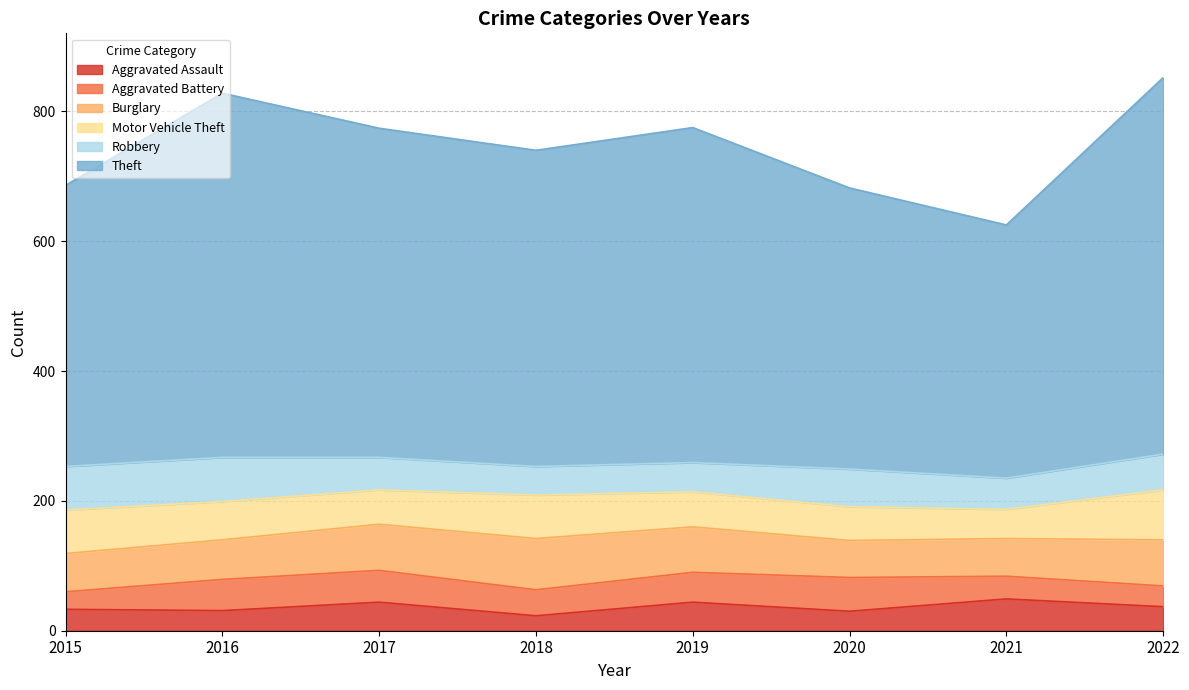

What is the greatest value displayed?

580